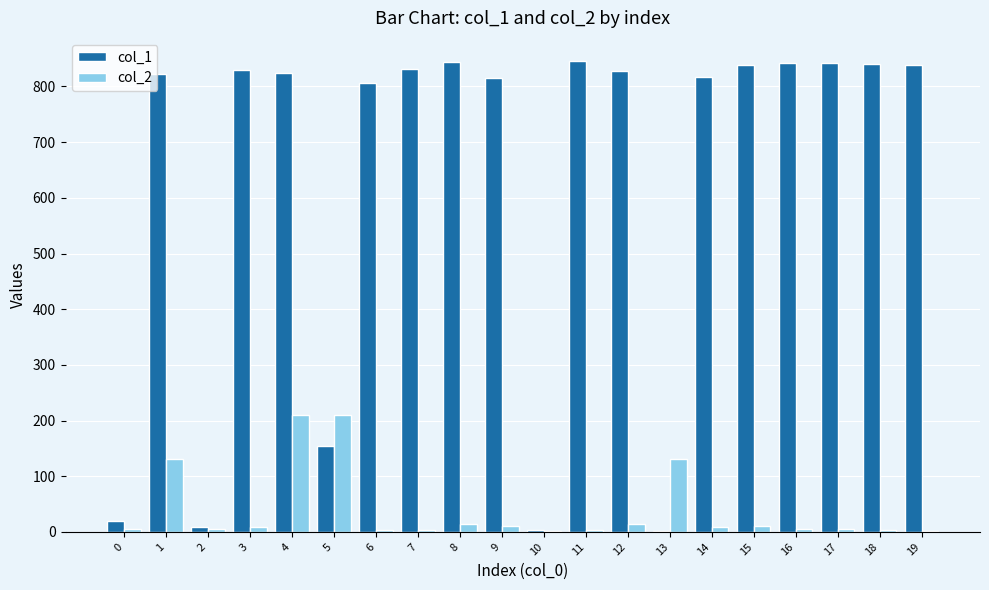

At which category is the sum across all series the highest?

4